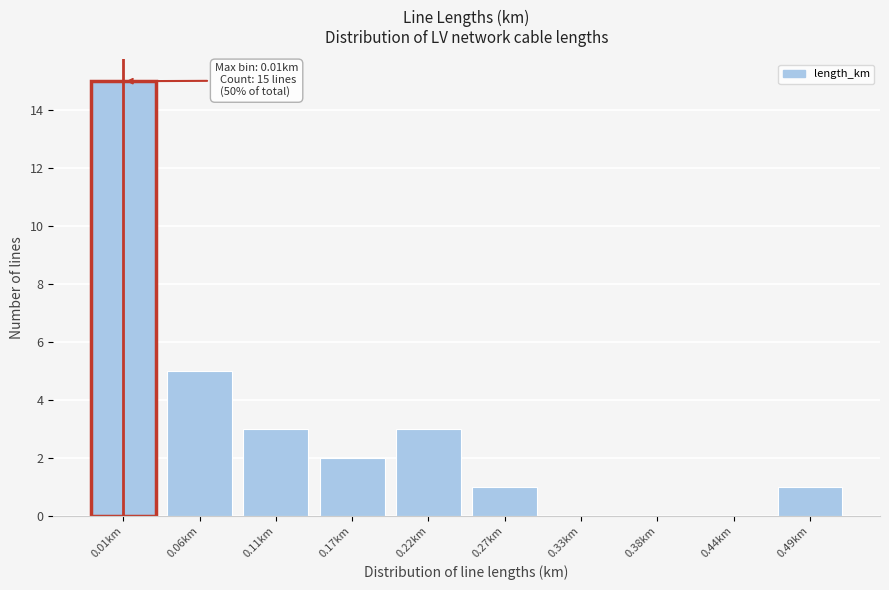

Reading left to right, list all the values displayed in this chart.

0.01km=15	0.06km=5	0.11km=3	0.17km=2	0.22km=3	0.27km=1	0.33km=0	0.38km=0	0.44km=0	0.49km=1